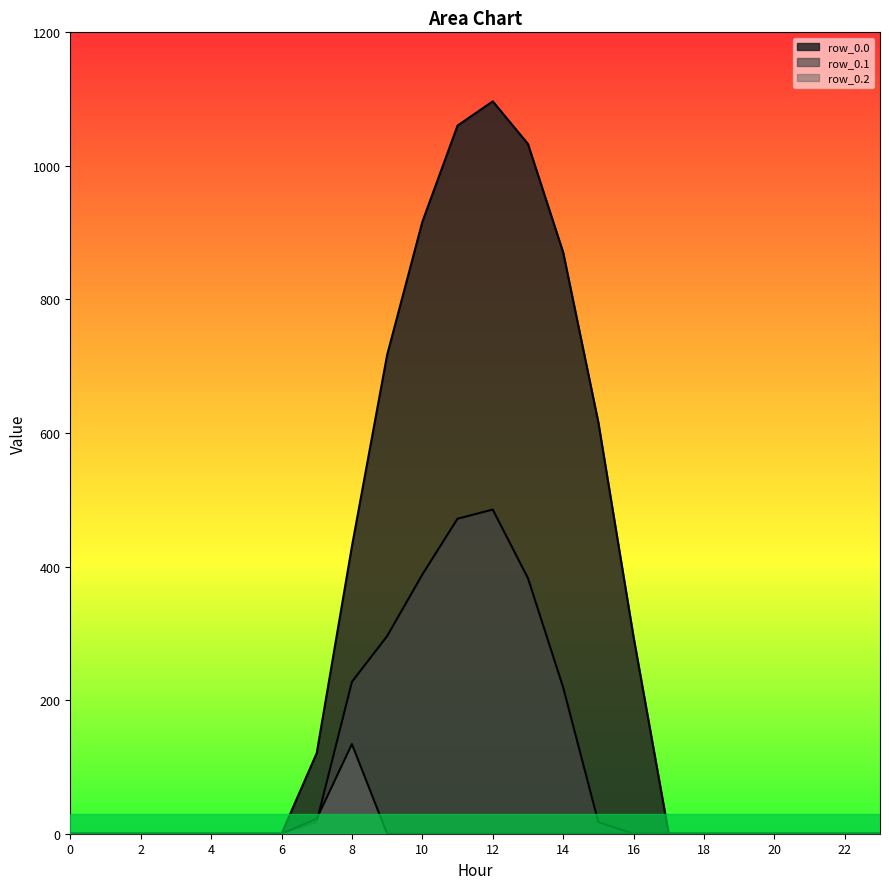

True or false: row_0.2 and row_0.0 cross at least once.

False